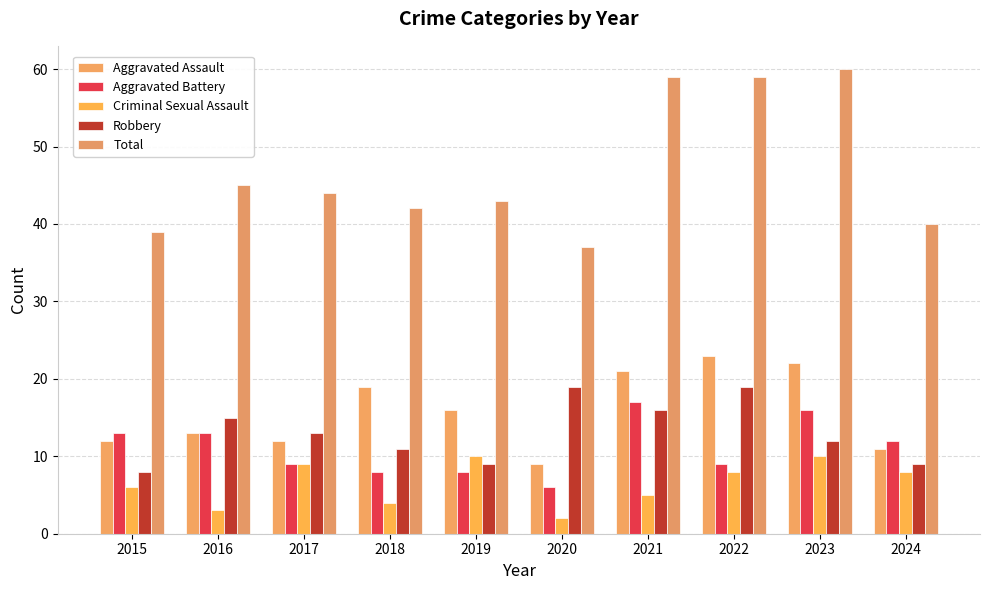

What is the minimum value shown in the chart?

2